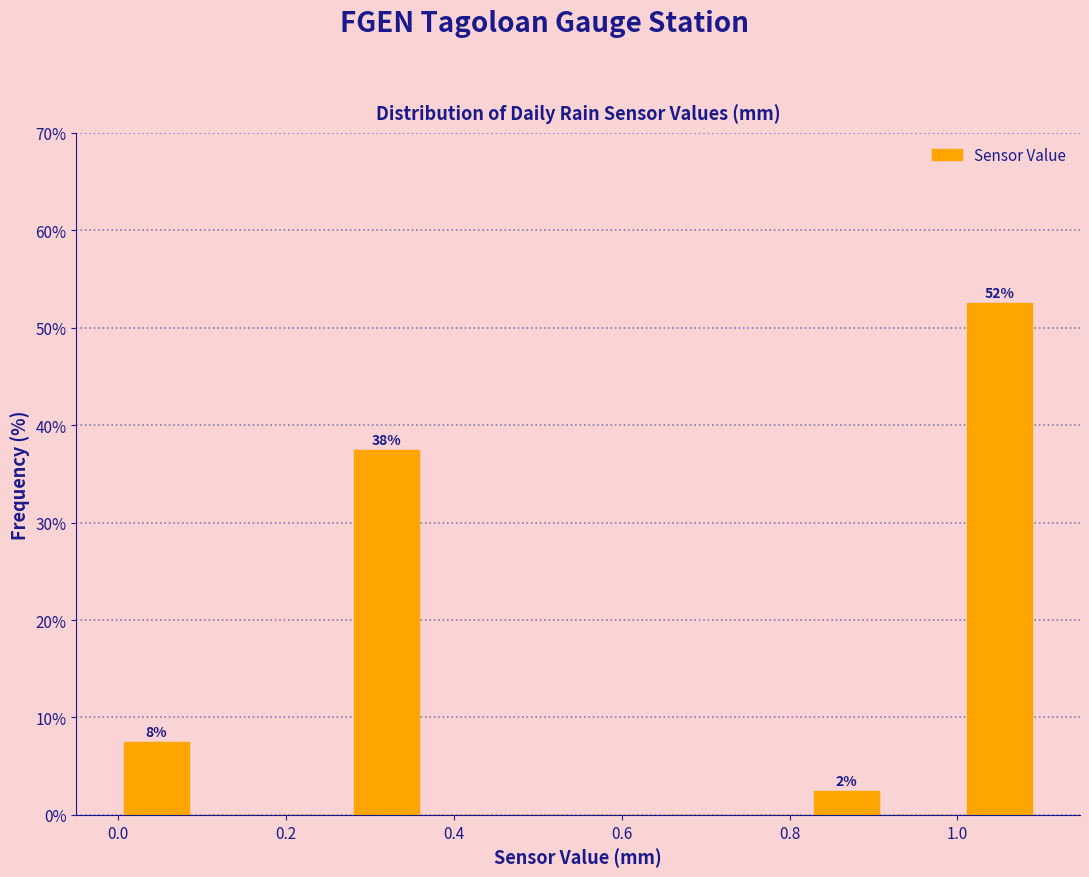

Which range on the x-axis has the tallest bar?

1.00 to 1.10